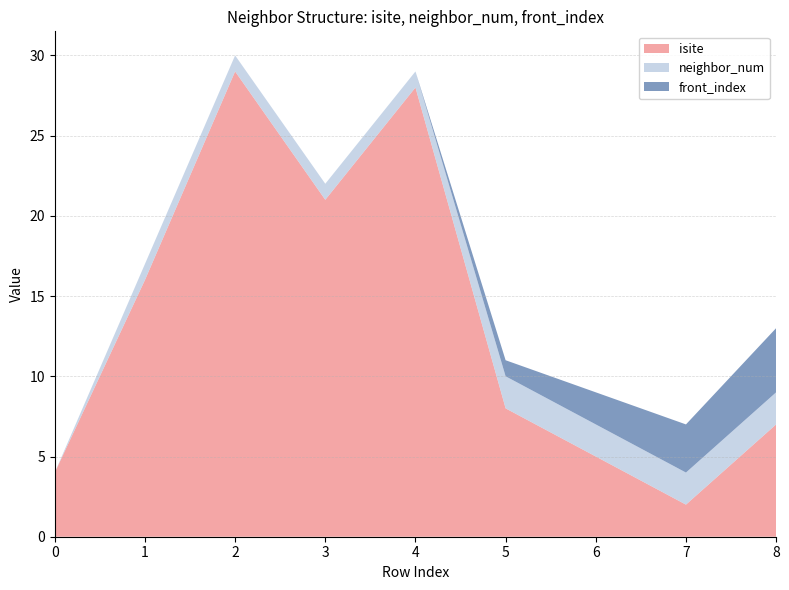

Reading left to right, transcribe all the data shown in this chart.

isite: 0=4	1=16	2=29	3=21	4=28	5=8	6=5	7=2	8=7
neighbor_num: 0=0	1=1	2=1	3=1	4=1	5=2	6=2	7=2	8=2
front_index: 0=0	1=0	2=0	3=0	4=0	5=1	6=2	7=3	8=4